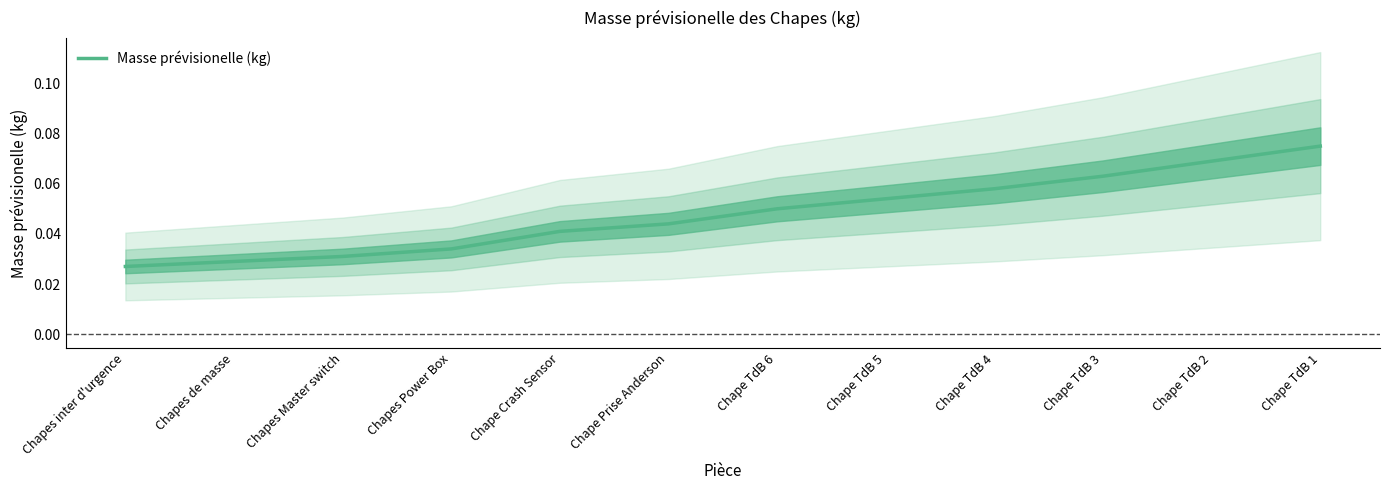

Which category has the highest value across all series?

Chape TdB 1